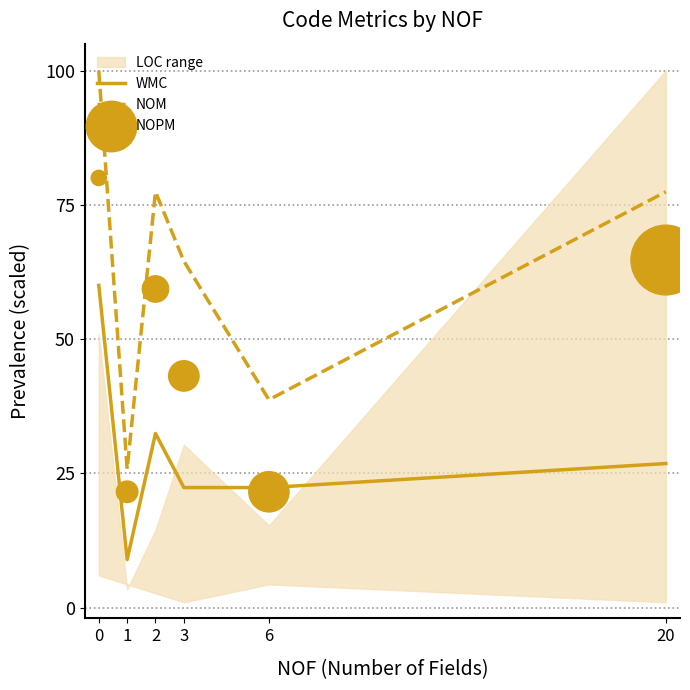

Is the value of WMC at 20 greater than the value of NOPM at 2?

No